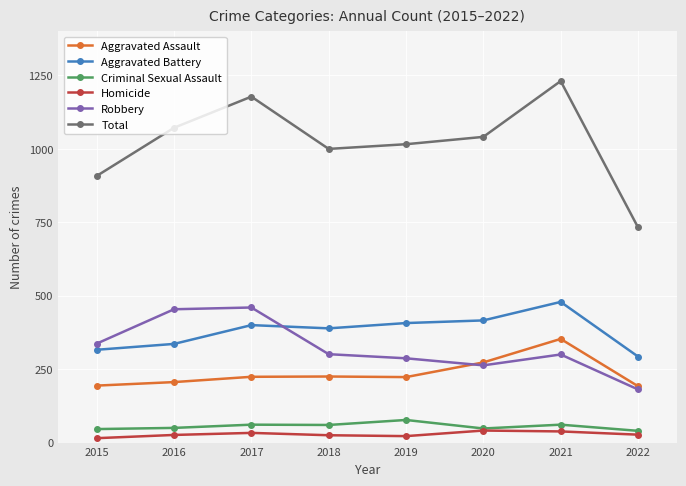

Is the value of Homicide at 2021 greater than the value of Total at 2017?

No